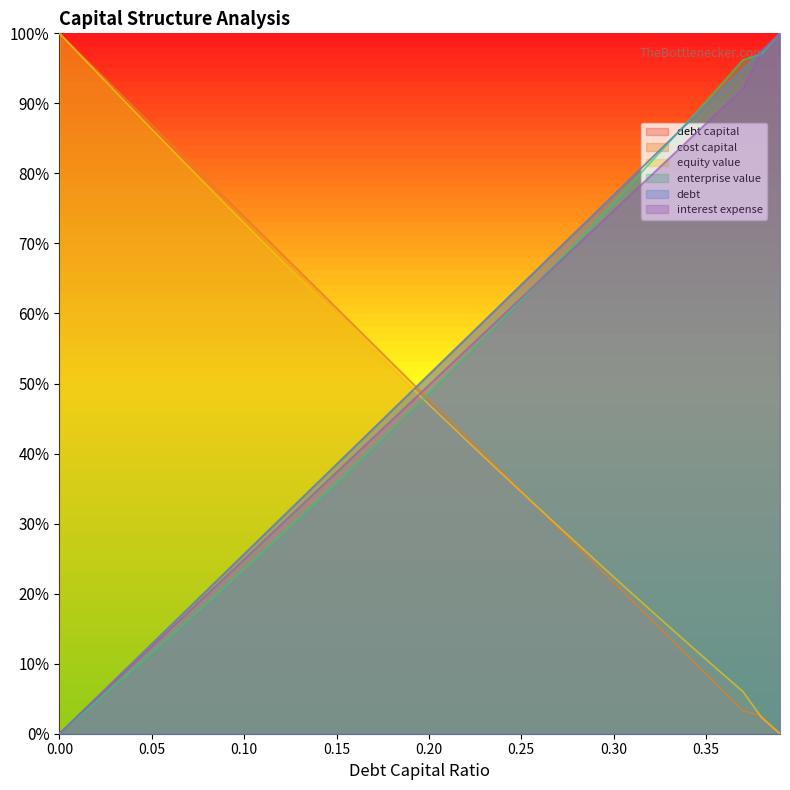

What is the difference between the maximum and minimum values in the debt series?

100.0